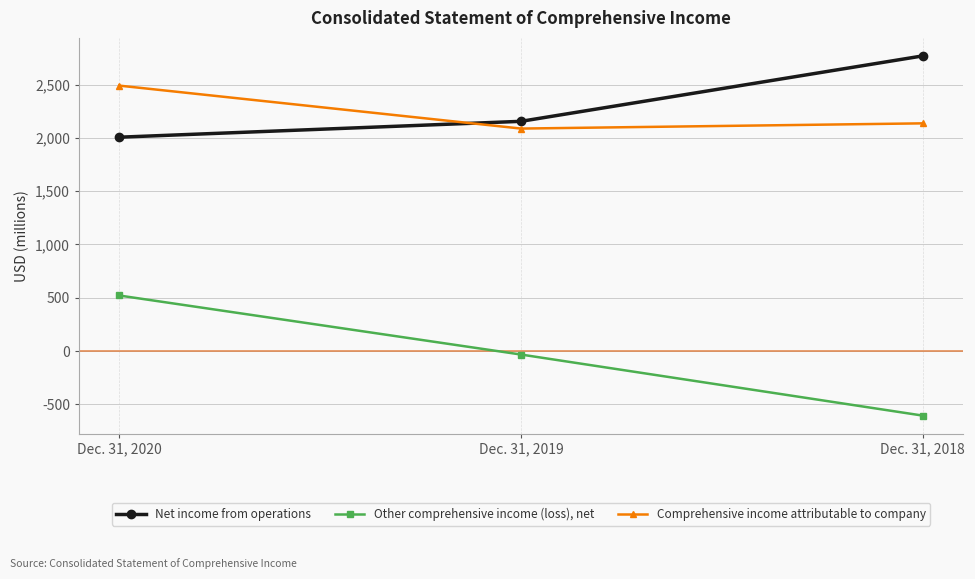

Which series has the largest range (max minus min)?

Other comprehensive income (loss), net